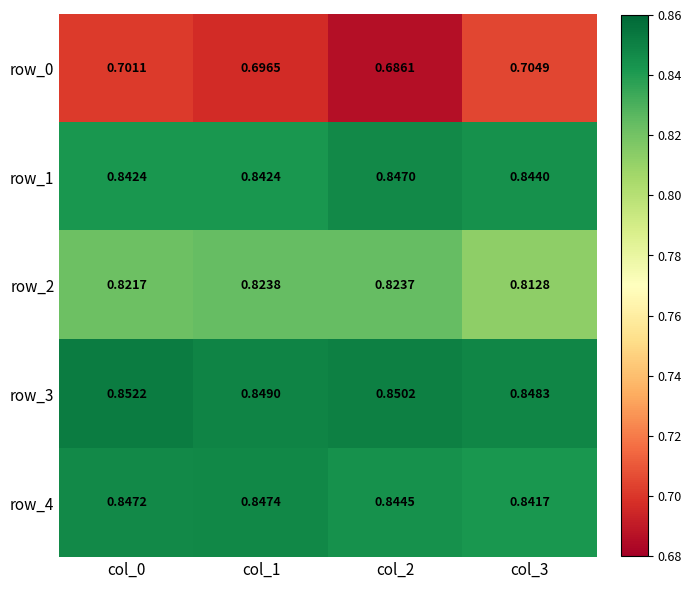

What value does the row_2 series have at col_3?

0.8